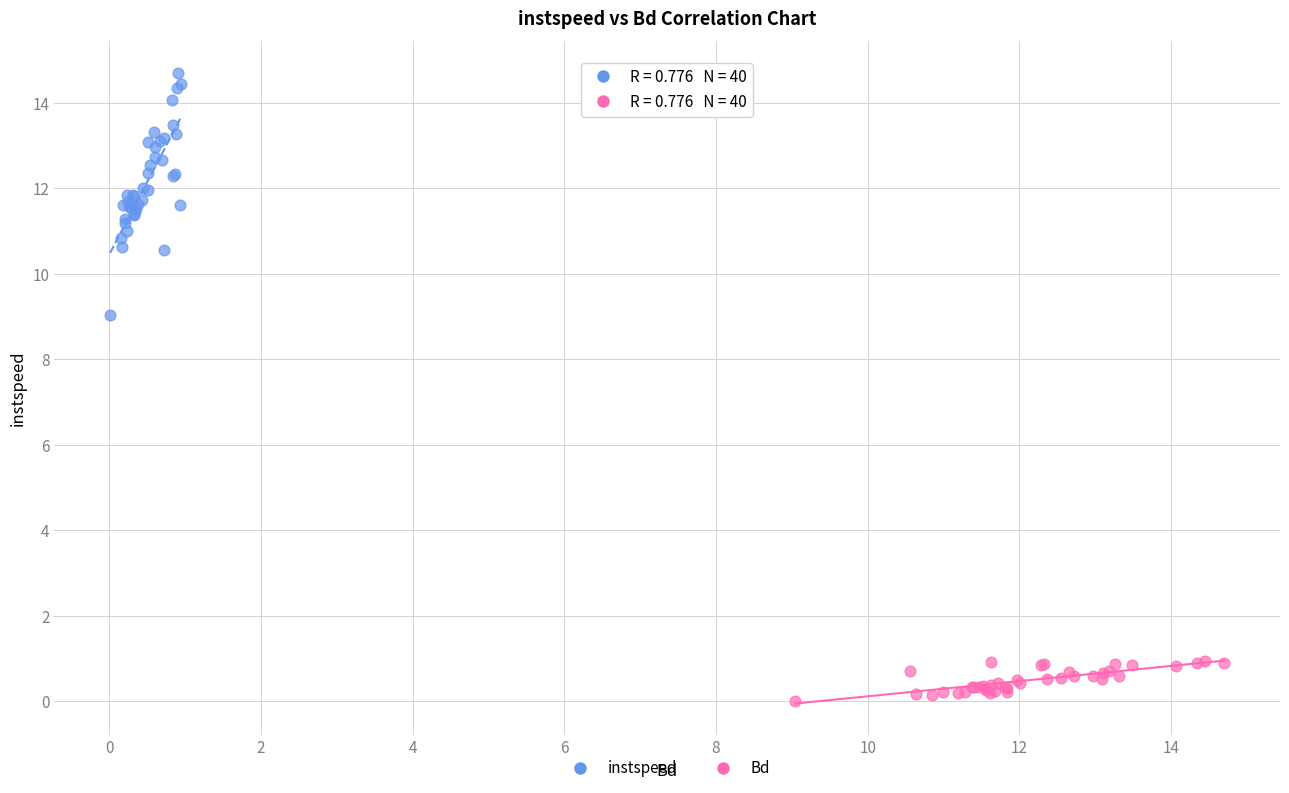

Which series contains the highest Y value?

instspeed